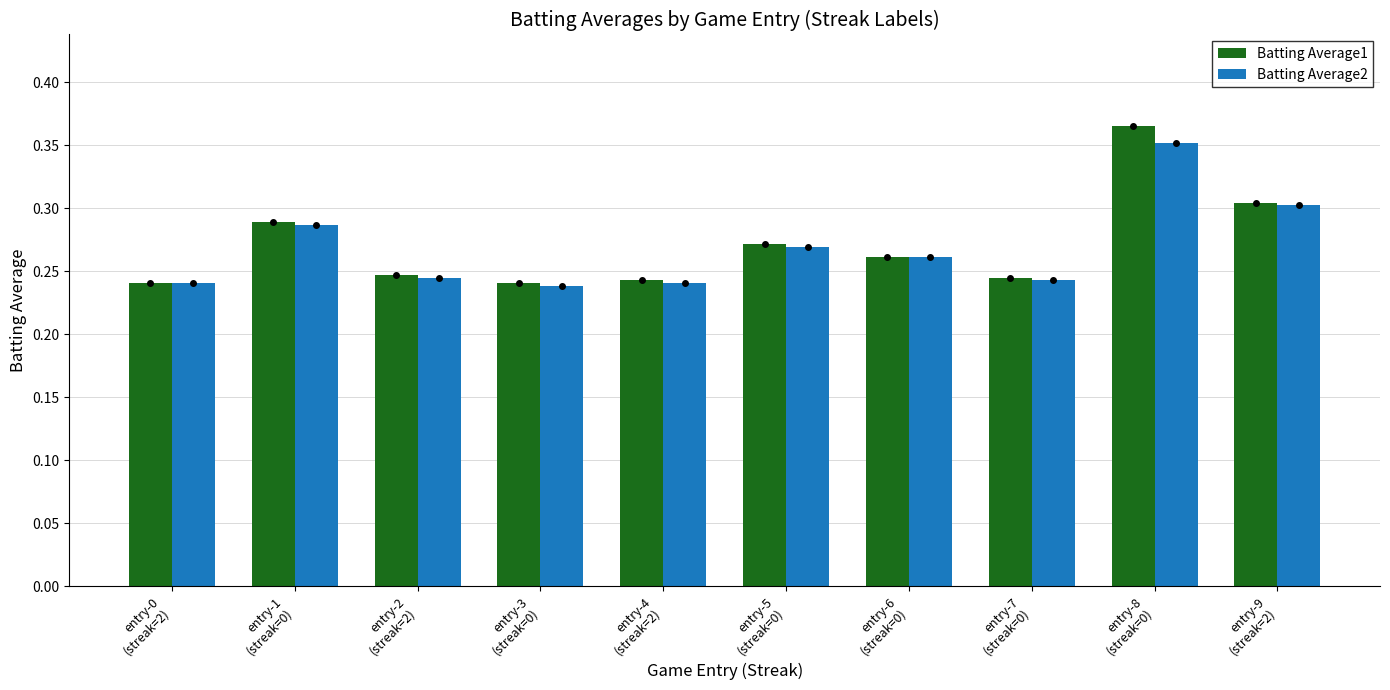

Count the Batting Average1 values in the range 0 to 1.

10